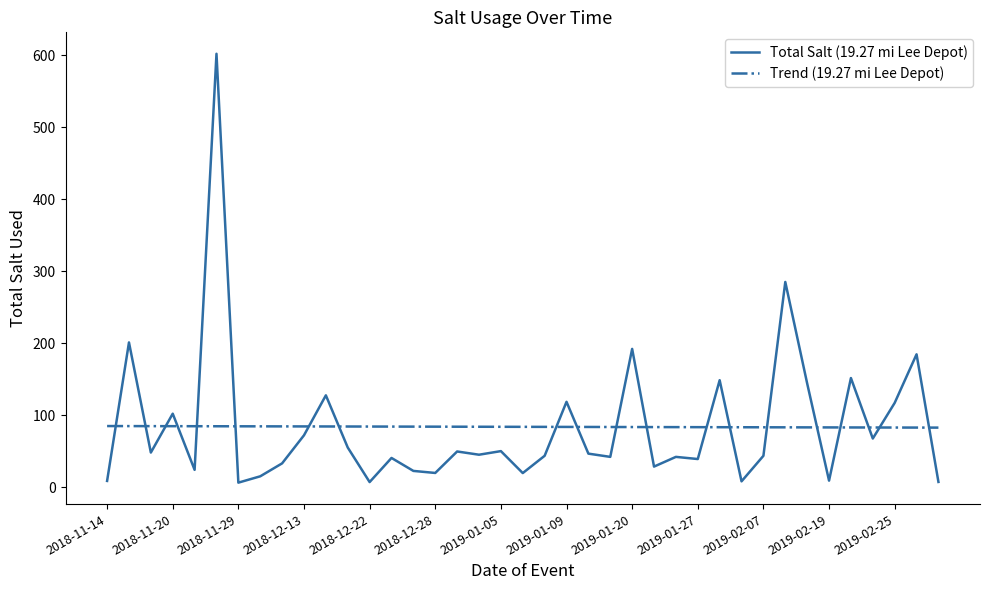

Which series has the largest range (max minus min)?

Total Salt (19.27 mi Lee Depot)